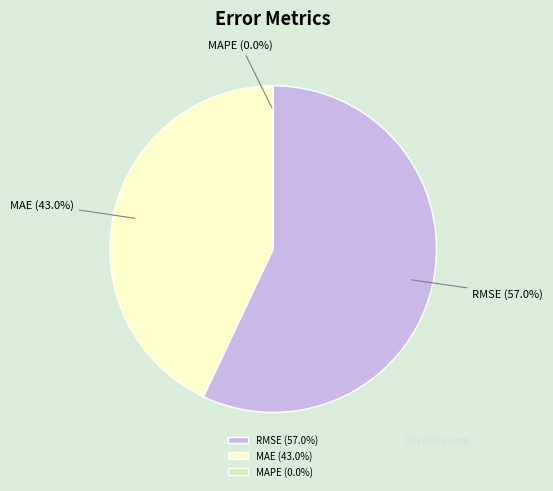

How many slices are in this pie chart?

3